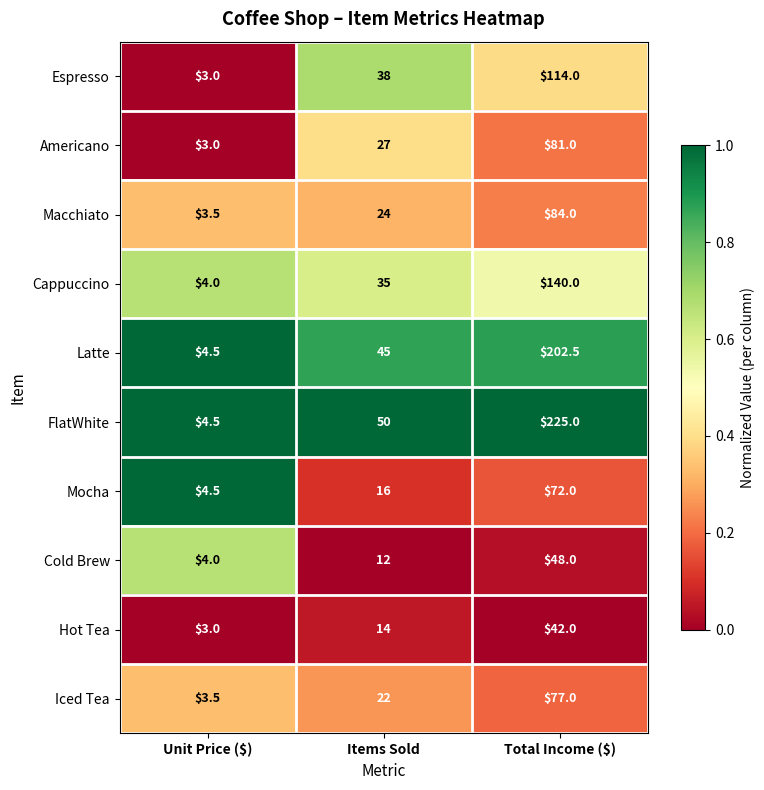

What is the minimum value shown in the chart?

3.0